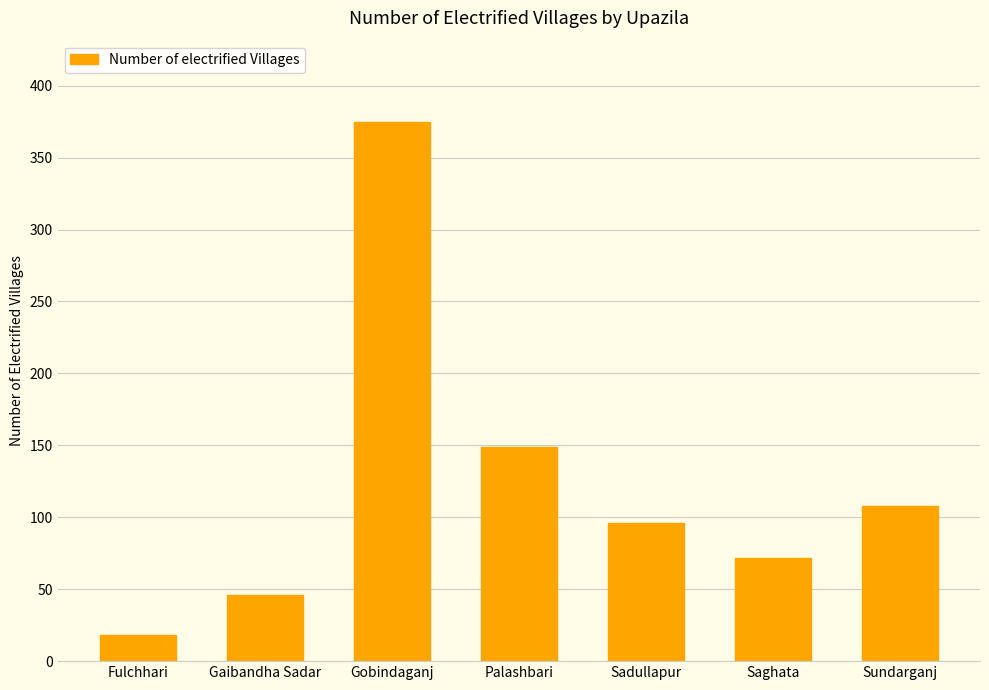

What is the average value?

123